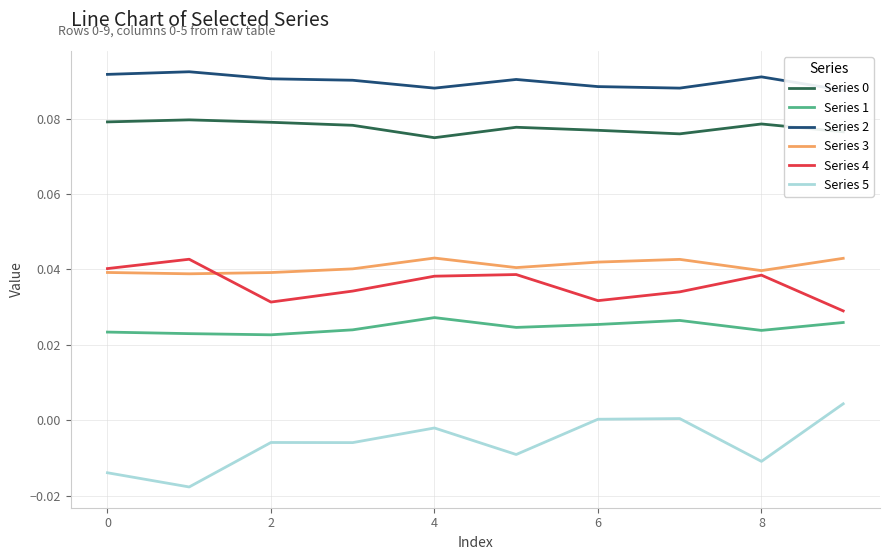

True or false: Series 0 and Series 1 intersect in this chart.

False